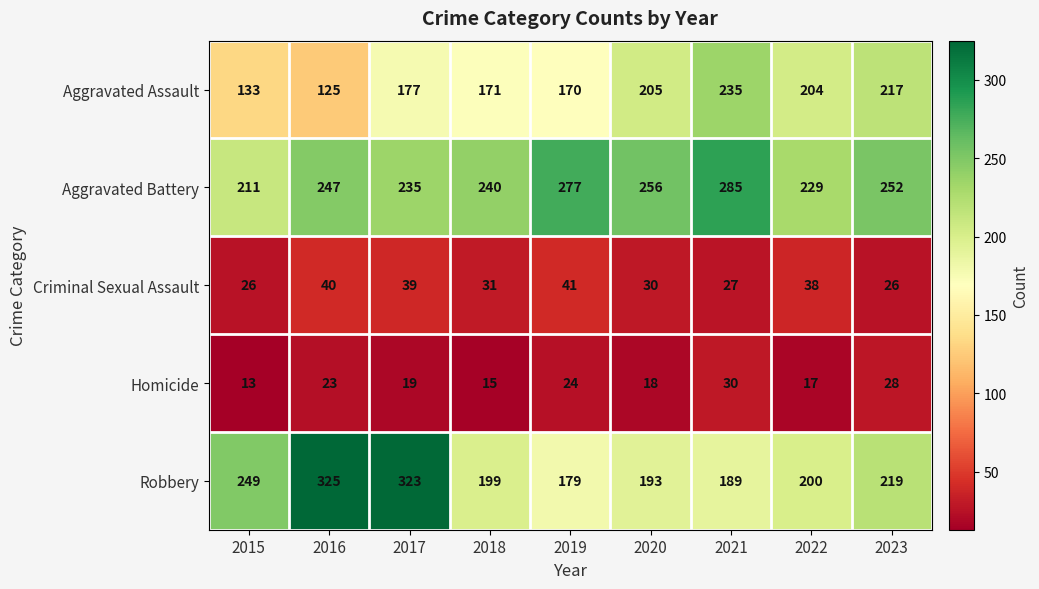

Where is Criminal Sexual Assault nearest to the value 33?

2018